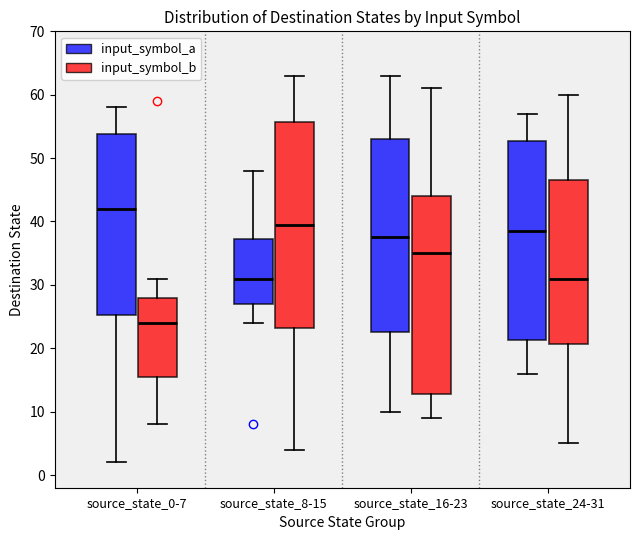

Which box has the highest median line?

source_state_0-7 (input_symbol_a)